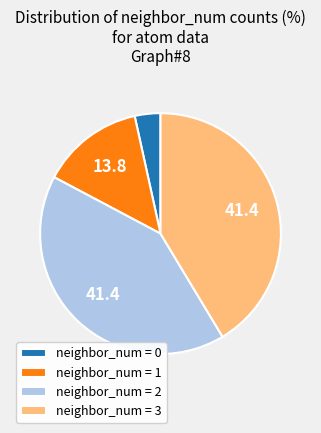

Do neighbor_num = 0 and neighbor_num = 1 together represent more than half of the pie?

No